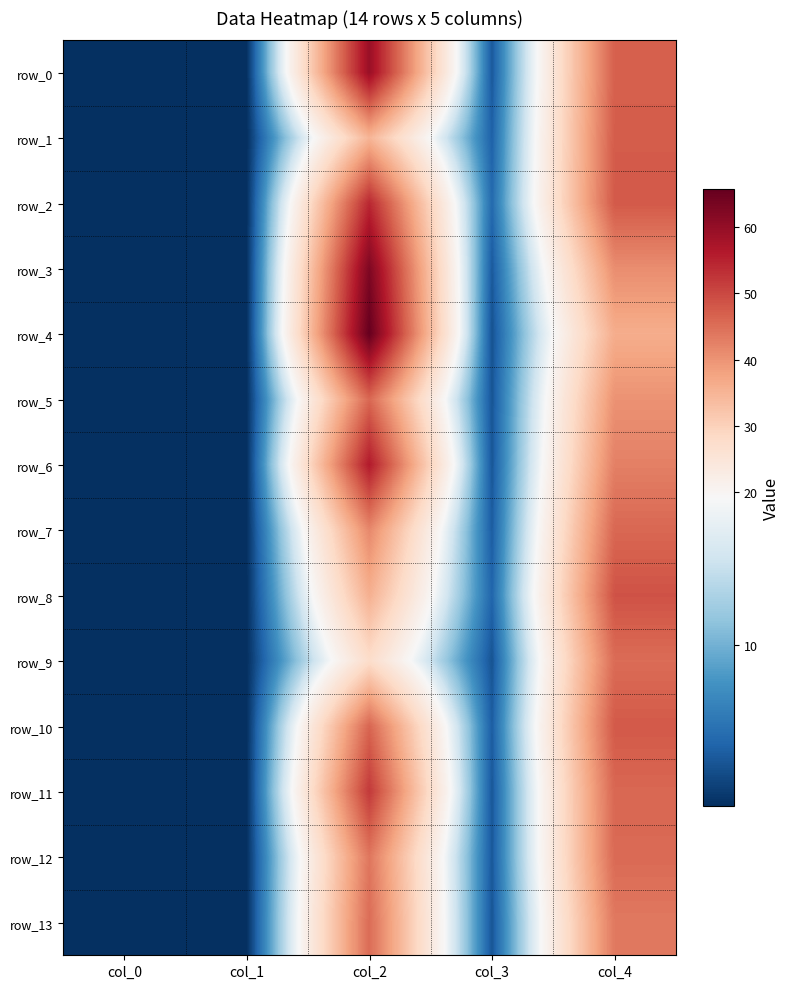

Reading right to left, transcribe all the data shown in this chart.

row_0: col_4=46.9	col_3=3.0	col_2=59.4	col_1=0.0	col_0=0.0
row_1: col_4=47.4	col_3=3.6	col_2=35.0	col_1=0.0	col_0=0.0
row_2: col_4=47.8	col_3=4.3	col_2=54.4	col_1=0.0	col_0=0.0
row_3: col_4=40.8	col_3=3.1	col_2=62.8	col_1=0.0	col_0=0.0
row_4: col_4=36.2	col_3=2.5	col_2=65.7	col_1=0.0	col_0=0.0
row_5: col_4=40.2	col_3=2.7	col_2=46.0	col_1=0.0	col_0=0.0
row_6: col_4=42.6	col_3=2.8	col_2=56.2	col_1=0.0	col_0=0.0
row_7: col_4=46.0	col_3=3.3	col_2=41.7	col_1=0.0	col_0=0.0
row_8: col_4=48.7	col_3=3.9	col_2=35.8	col_1=0.0	col_0=0.0
row_9: col_4=45.3	col_3=2.6	col_2=27.6	col_1=0.0	col_0=0.0
row_10: col_4=47.8	col_3=3.3	col_2=46.3	col_1=0.0	col_0=0.0
row_11: col_4=45.9	col_3=2.9	col_2=52.0	col_1=0.0	col_0=0.0
row_12: col_4=45.6	col_3=3.0	col_2=44.0	col_1=0.0	col_0=0.0
row_13: col_4=43.6	col_3=2.8	col_2=45.4	col_1=0.0	col_0=0.0